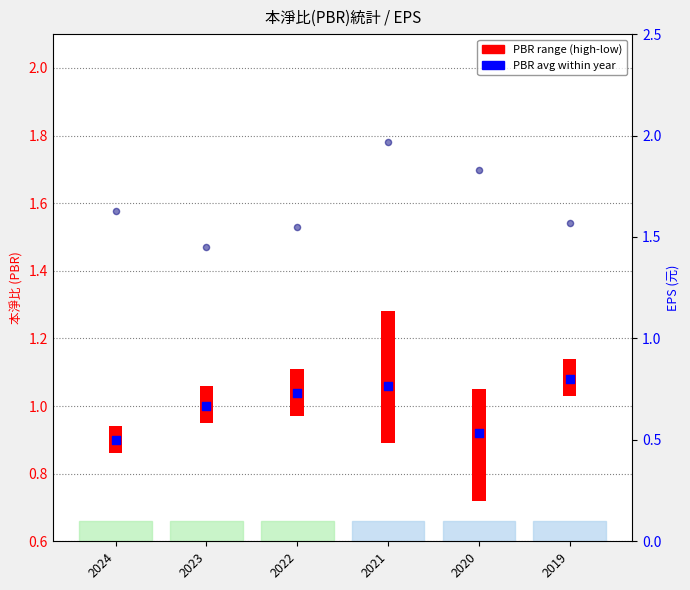

Which series has the largest total across all categories?

EPS